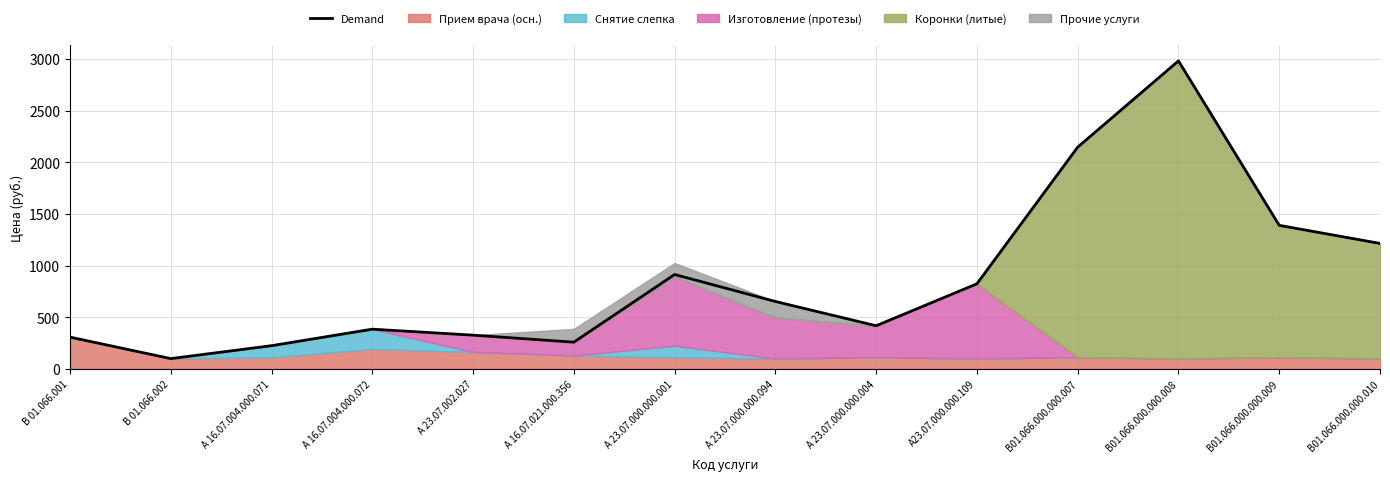

What is the sum of all values?

12133